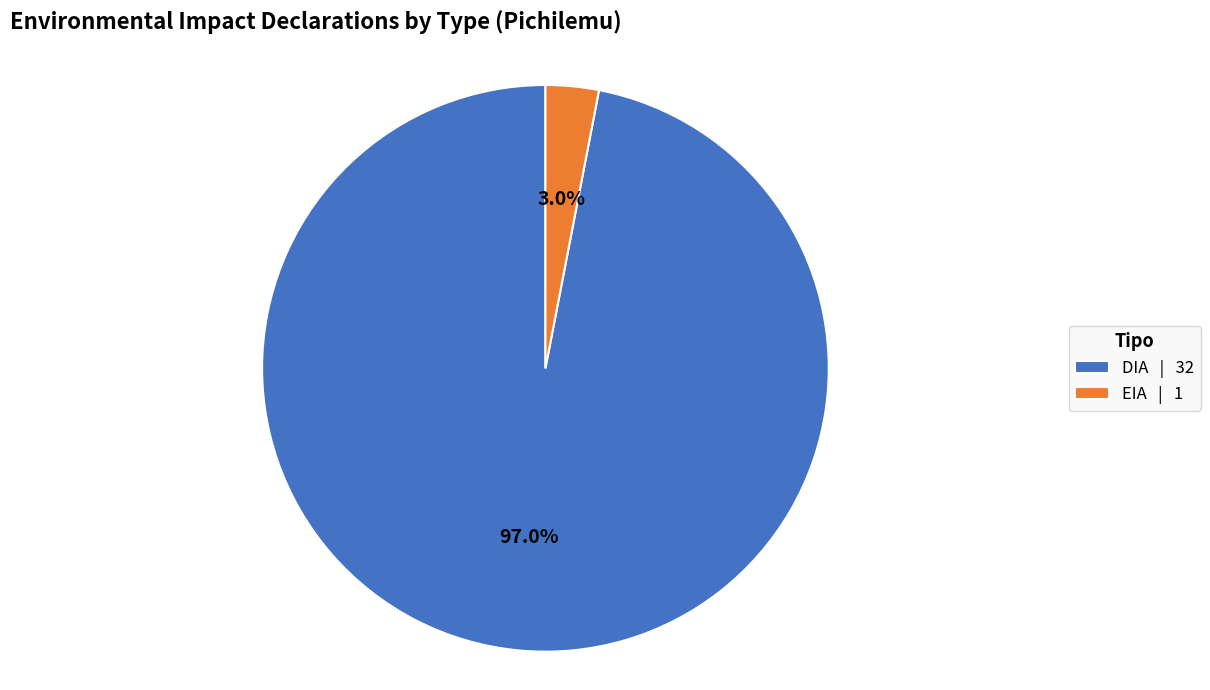

Does EIA account for over 50% of the chart?

No